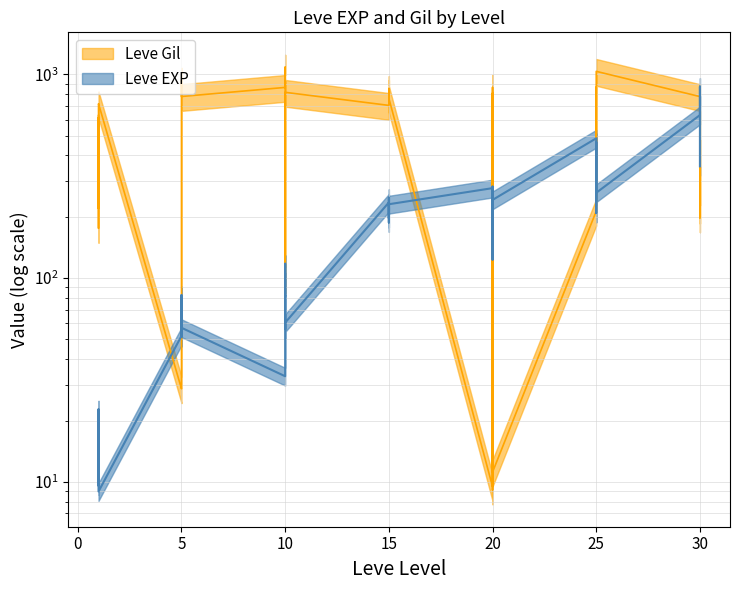

At which label does Leve EXP reach its minimum?

1